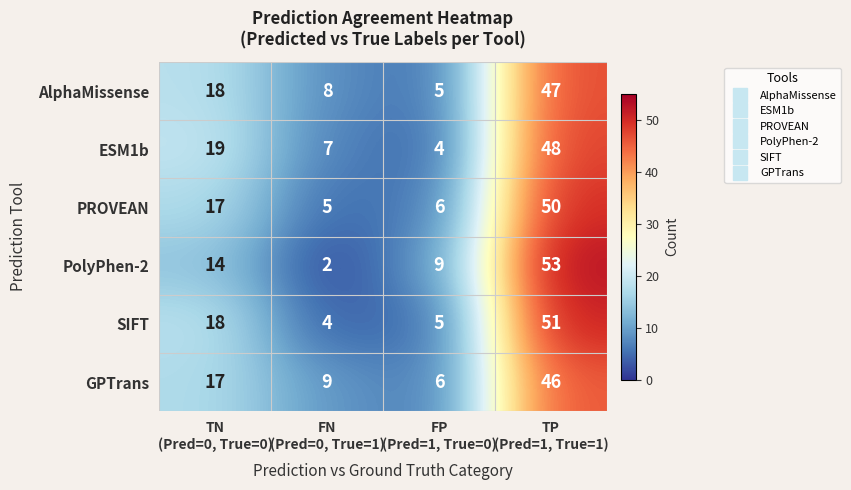

What is the difference between the maximum and minimum values in the PolyPhen-2 series?

51